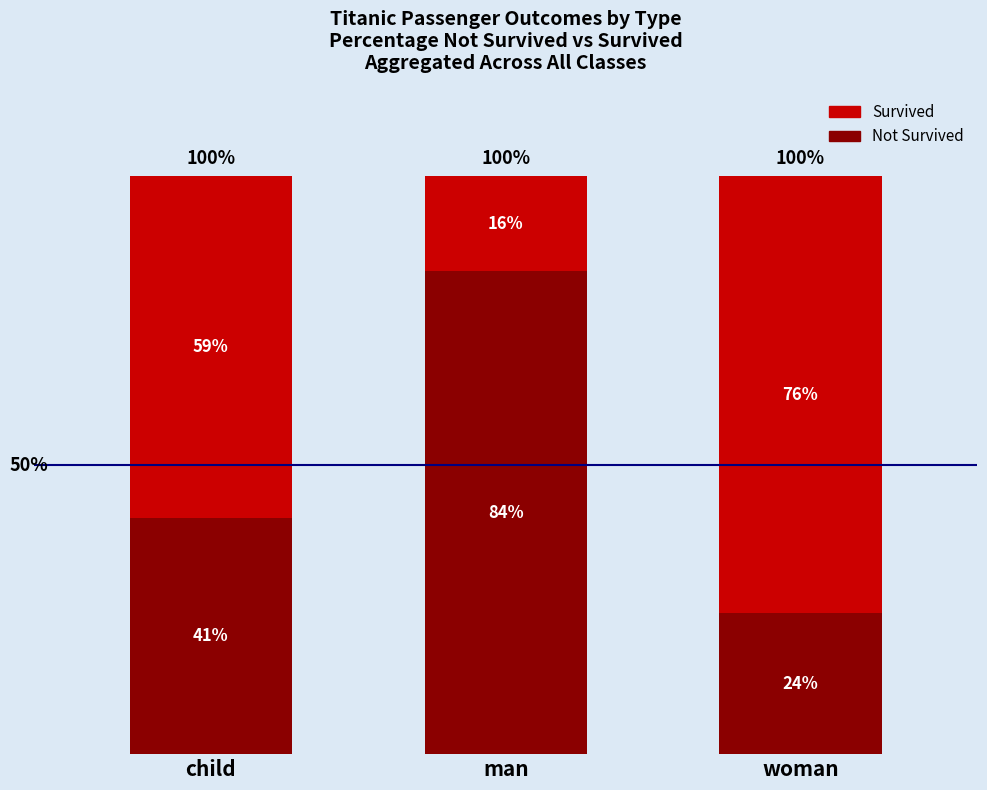

What are all the series names shown in the legend?

Survived, Not Survived